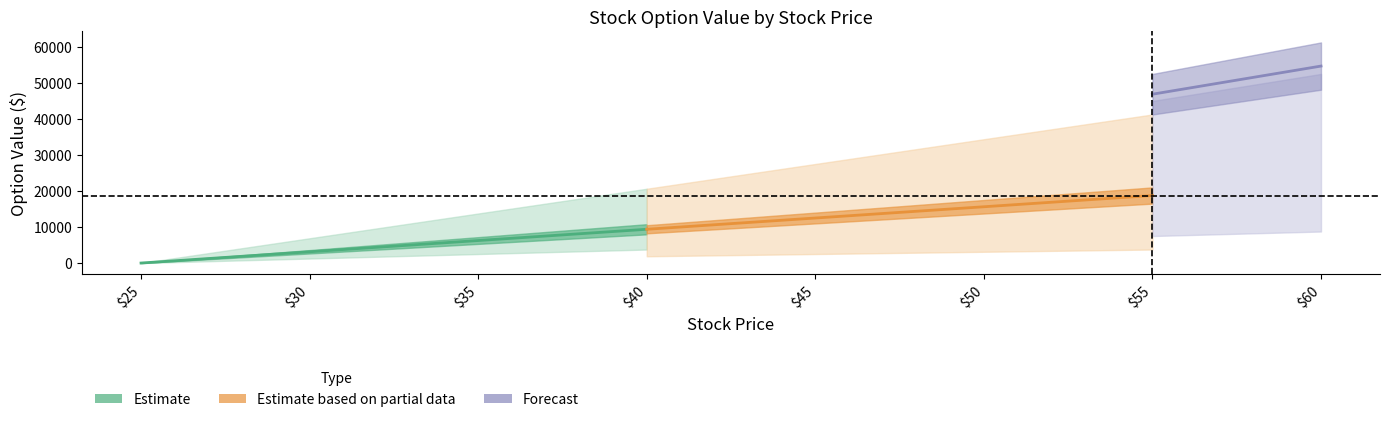

The value of Year 1 at 45 is 12500. True or false?

True